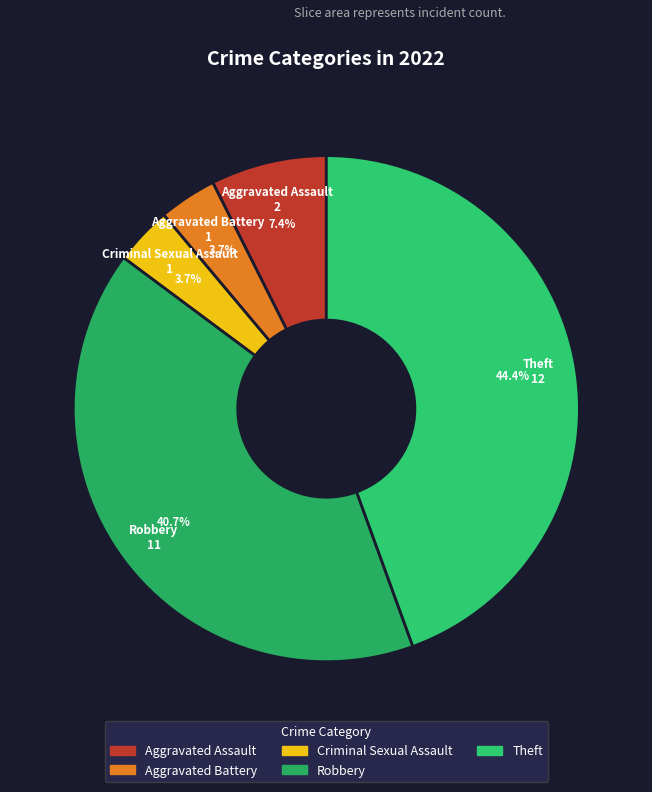

Which has a higher value, Theft or Aggravated Assault?

Theft